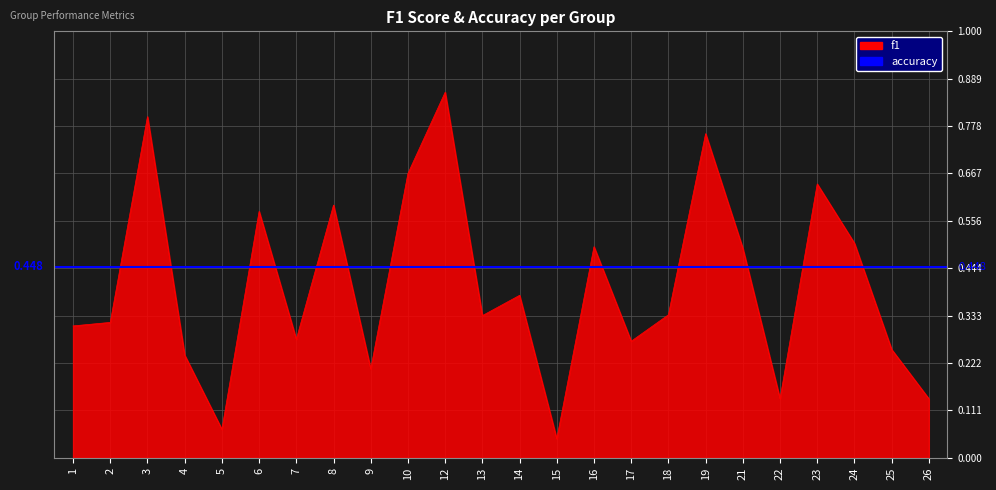

How many lines are shown in the chart?

1